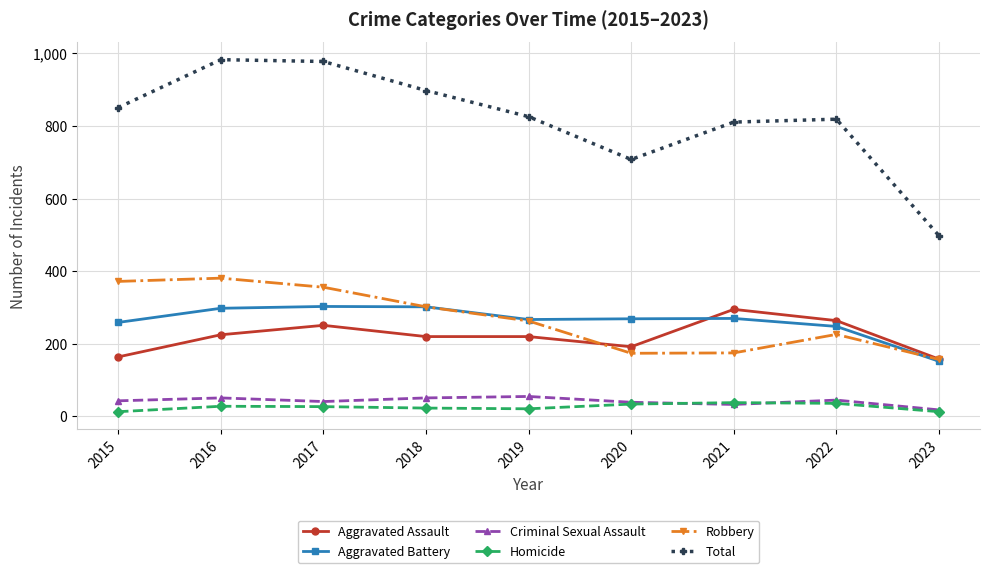

Between which two adjacent categories do Robbery and Aggravated Assault first intersect?

2019 and 2020